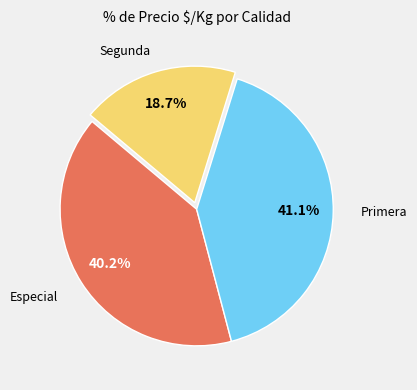

Is there a majority slice in this chart?

No